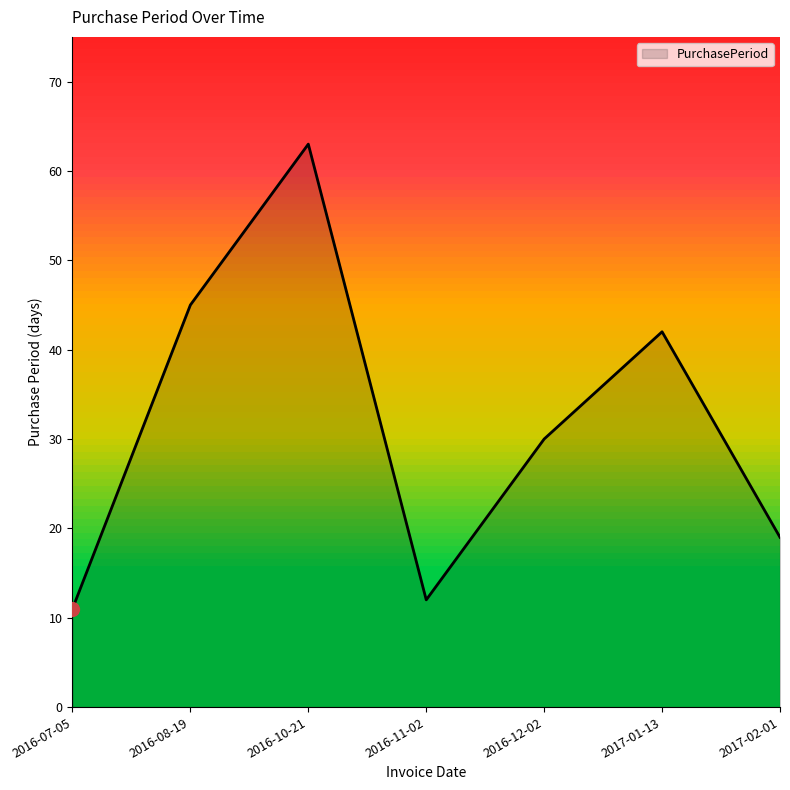

True or false: the data has more than 0 interior local peaks.

True